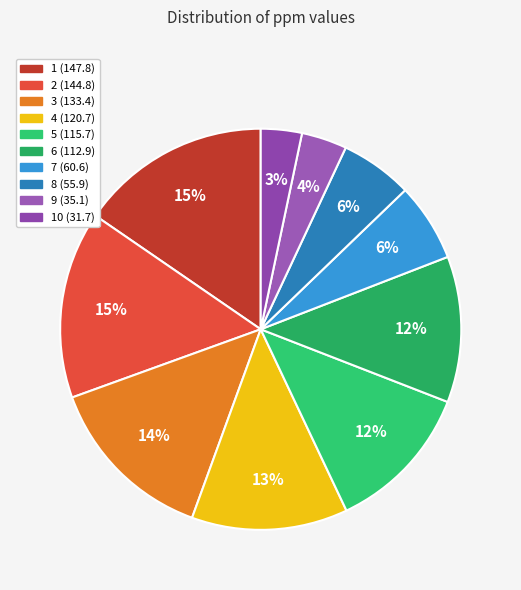

Which category has the biggest portion of the pie?

1